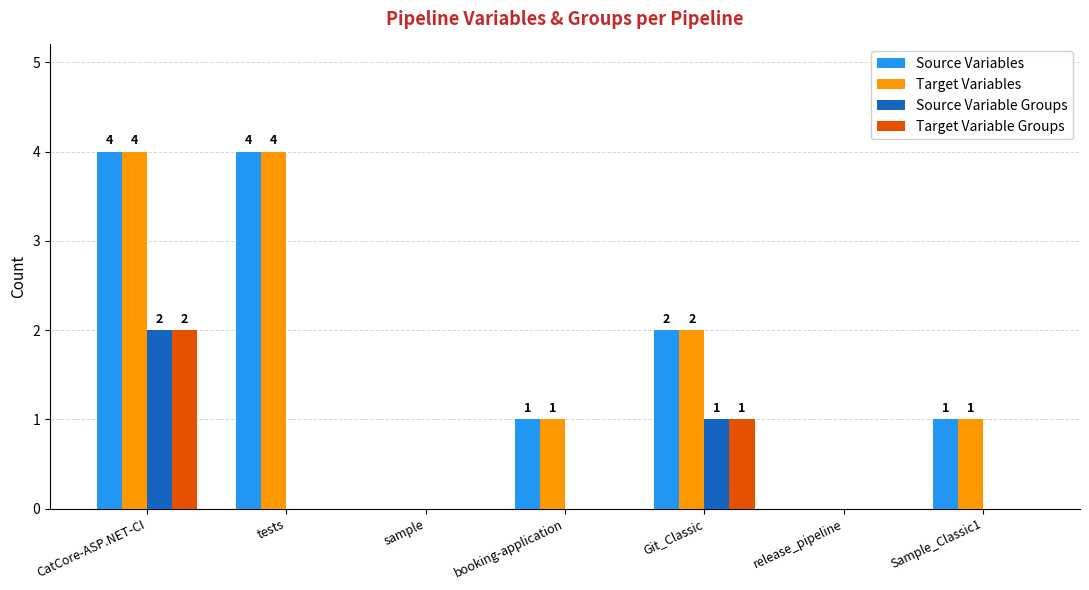

Read the Source Variables value at CatCore-ASP.NET-CI.

4